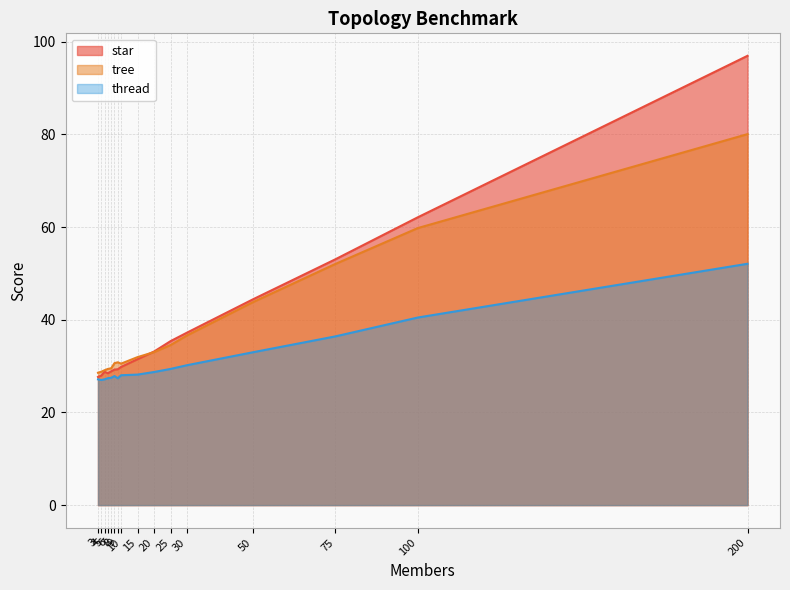

Reading left to right, what are all the values shown in this chart?

star: 3=27.6	4=27.9	5=28.8	6=28.4	7=28.9	8=29.2	9=29.3	10=29.8	15=31.5	20=33.1	25=35.4	30=37.2	50=44.4	75=53.0	100=62.1	200=96.9
tree: 3=28.6	4=28.8	5=29.1	6=29.4	7=29.5	8=30.6	9=30.8	10=30.5	15=31.9	20=33.0	25=34.5	30=36.6	50=43.8	75=52.0	100=59.8	200=80.0
thread: 3=27.1	4=27.0	5=27.1	6=27.4	7=27.5	8=27.8	9=27.4	10=28.0	15=28.2	20=28.7	25=29.4	30=30.2	50=33.0	75=36.4	100=40.5	200=52.1